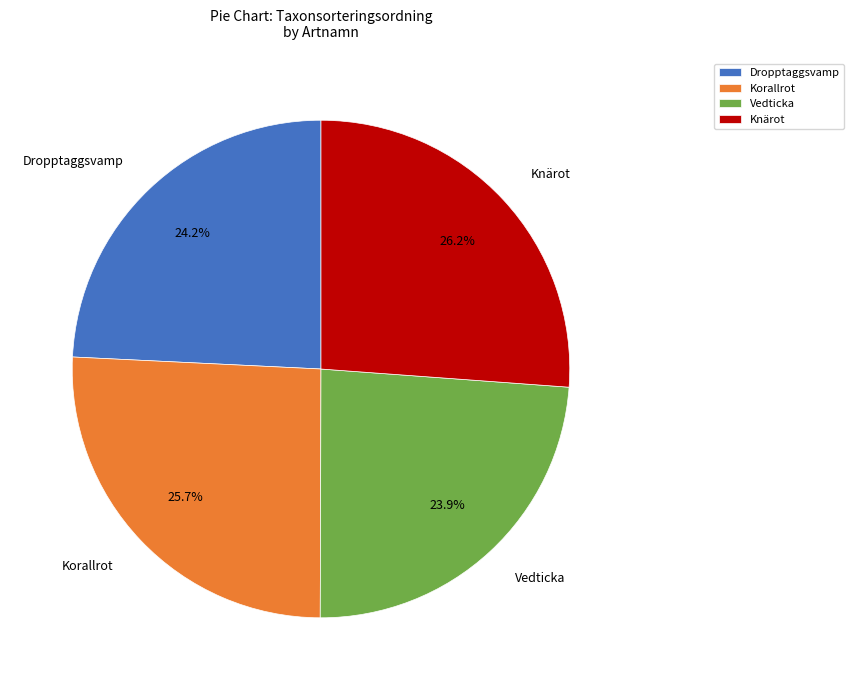

How many slices are in this pie chart?

4